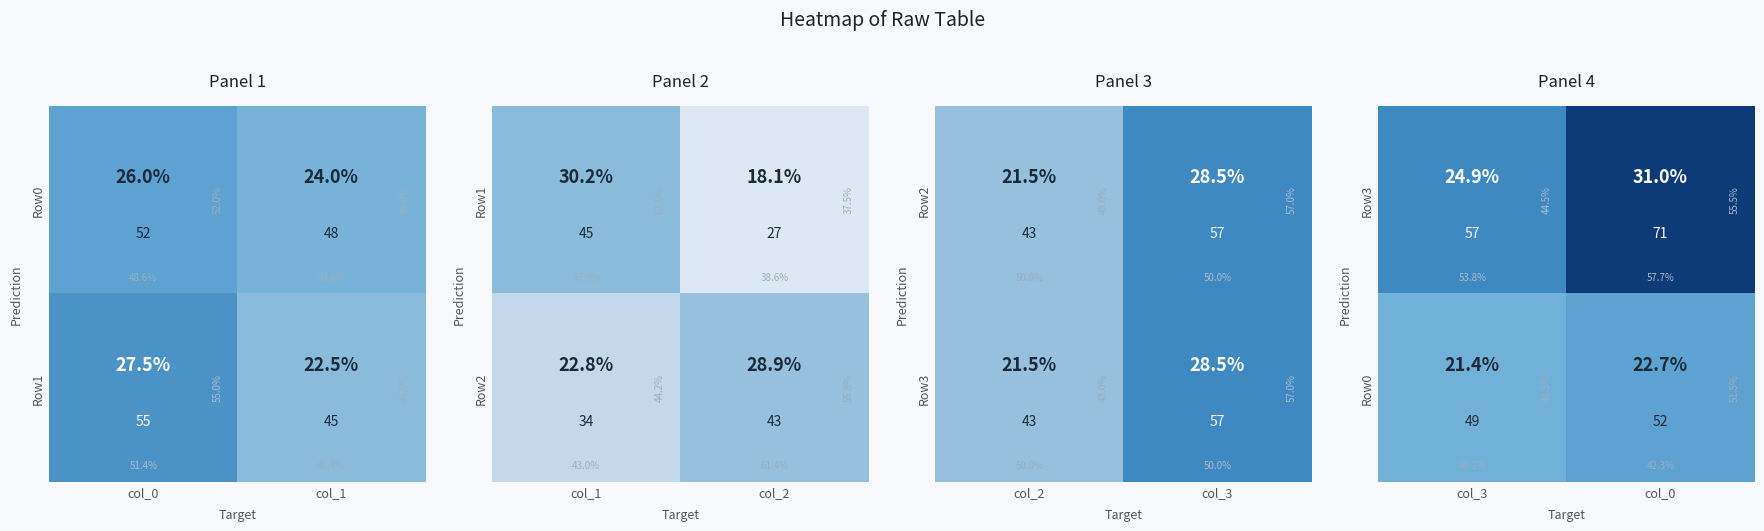

Is it true that Row0 equals 30 at col_3?

False